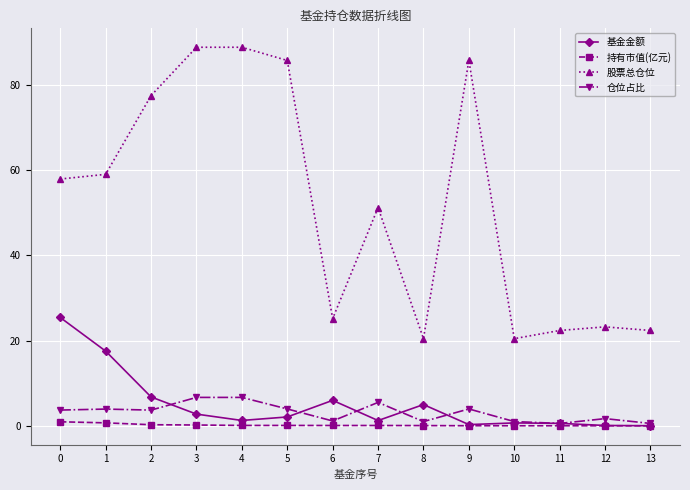

Is the value of 持有市值(亿元) at 13 greater than the value of 股票总仓位 at 0?

No